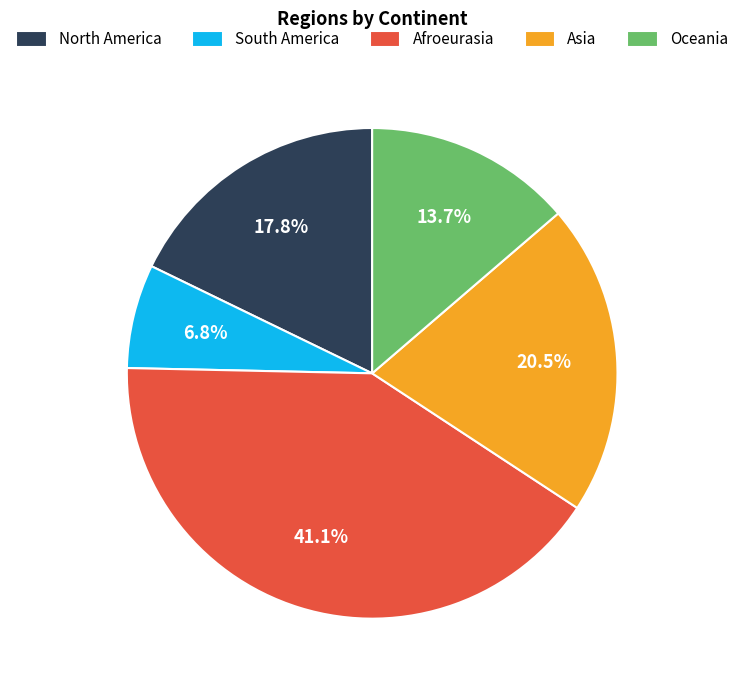

What percentage is the North America slice, to the nearest percent?

18%